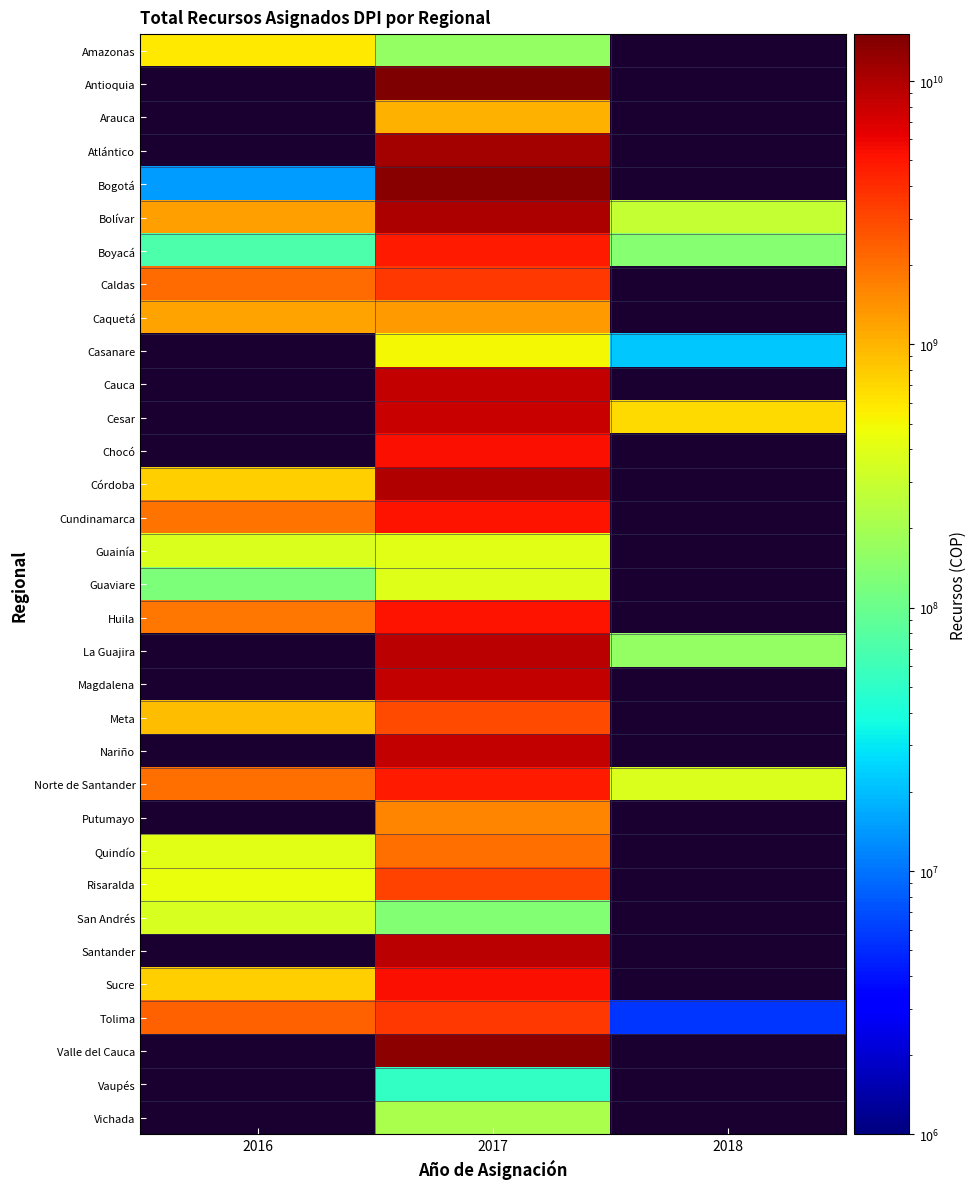

Count the number of data series in this chart.

33